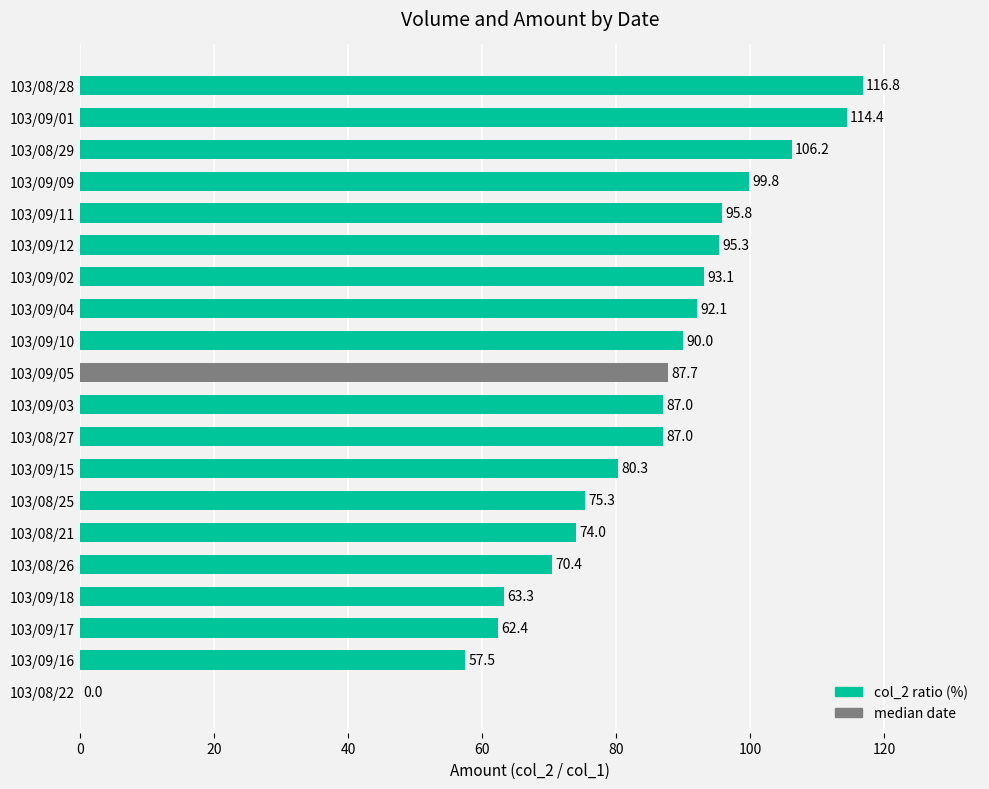

True or false: the data shows 93.1 at 103/09/02.

True